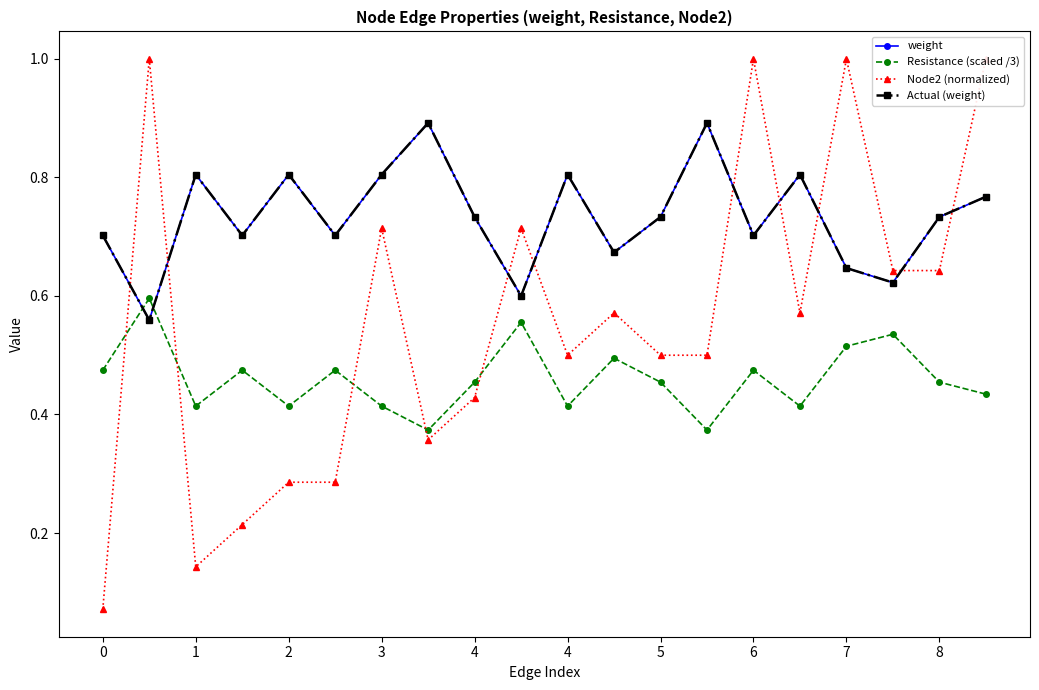

How many lines are shown in the chart?

4